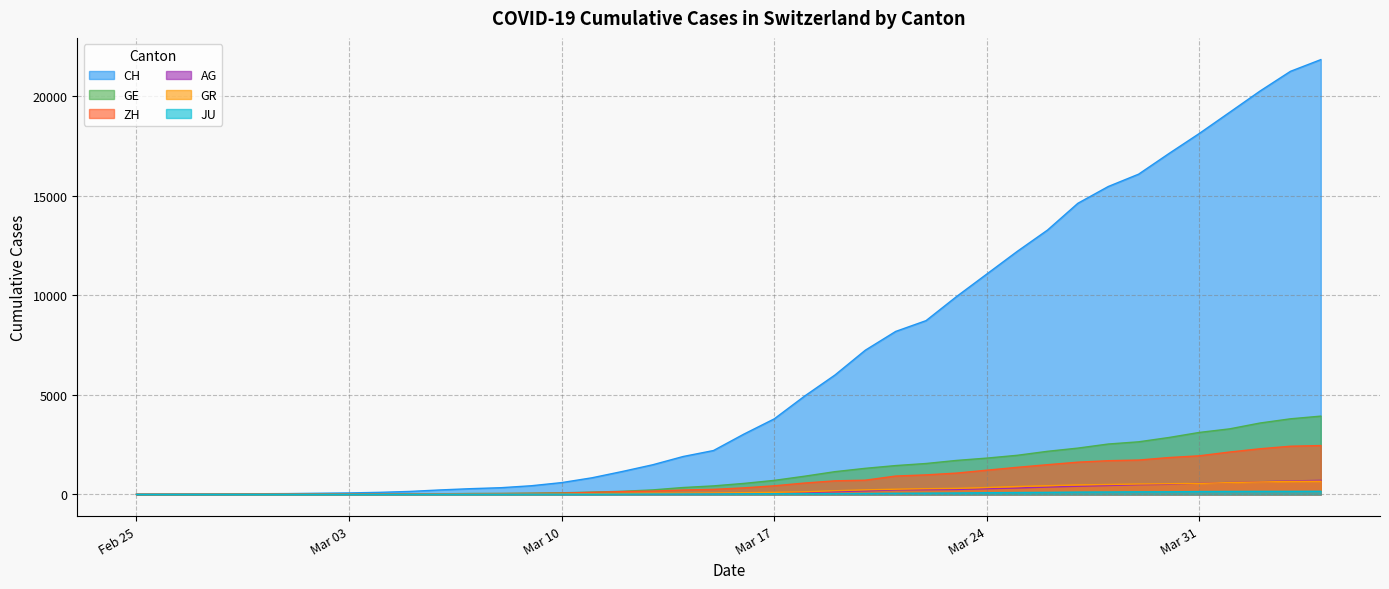

Reading left to right, transcribe all the data shown in this chart.

CH: 0	5	9	19	31	38	56	71	101	147	222	285	334	432	590	832	1149	1486	1900	2200	3024	3789	4933	5991	7237	8180	8722	9926	11061	12196	13269	14614	15456	16076	17113	18120	19184	20251	21239	21827
GE: 0	1	1	4	8	9	10	13	15	20	29	42	44	59	79	112	153	224	343	425	549	701	911	1139	1307	1445	1549	1703	1820	1960	2161	2322	2527	2638	2855	3109	3289	3582	3793	3928
ZH: 0	0	2	2	6	7	10	13	15	23	29	34	40	49	62	101	140	163	218	250	326	429	568	679	711	919	978	1067	1213	1357	1489	1616	1690	1722	1848	1936	2125	2289	2417	2450
AG: 0	1	1	1	3	4	7	7	10	11	12	14	14	15	18	20	27	30	33	43	56	69	96	134	175	223	235	245	283	318	367	407	444	485	506	554	596	631	673	702
GR: 0	2	2	6	6	6	9	9	12	14	16	17	18	18	22	31	43	53	56	71	84	101	128	182	226	258	284	300	343	393	433	474	495	519	535	547	592	622	649	657
JU: 0	0	1	1	1	1	1	2	2	4	4	5	5	7	7	7	12	17	18	19	25	29	32	36	44	54	61	69	82	92	100	114	119	127	128	140	145	149	149	154